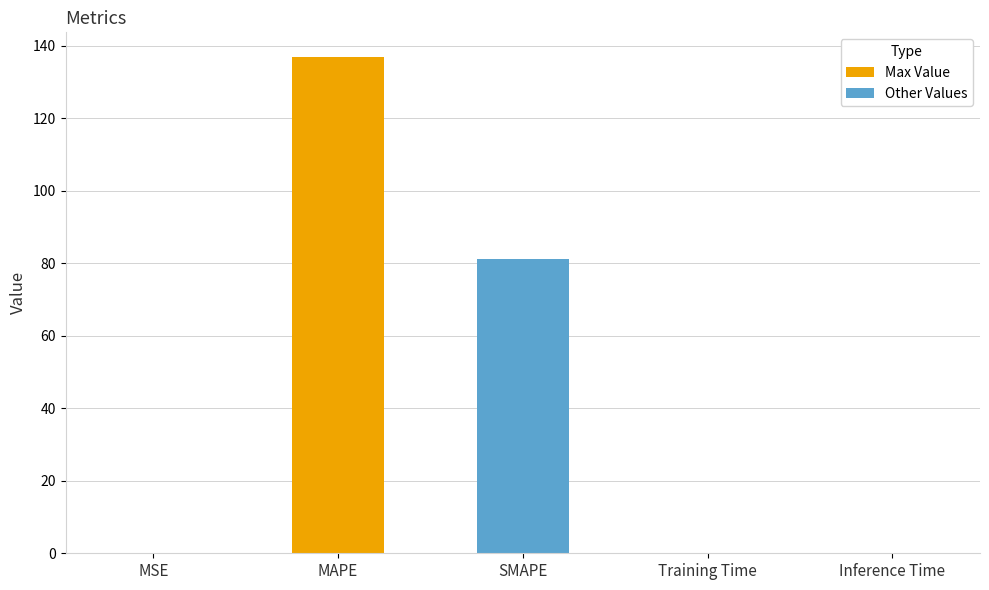

Does the chart contain stacked bars?

No